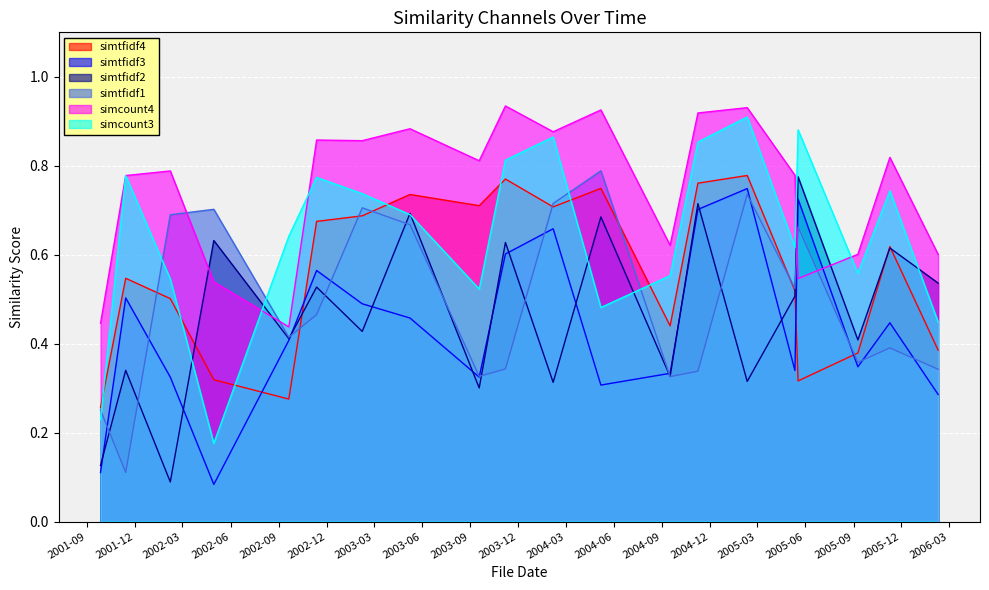

Rank the categories by simtfidf3 value from lowest to highest.

2002-04-30, 2001-09-26, 2006-02-09, 2004-05-07, 2003-09-18, 2002-02-06, 2004-09-16, 2005-05-12, 2005-09-09, 2002-09-20, 2005-11-09, 2003-05-09, 2003-02-07, 2001-11-13, 2002-11-12, 2003-11-07, 2004-02-06, 2004-11-08, 2005-05-18, 2005-02-10